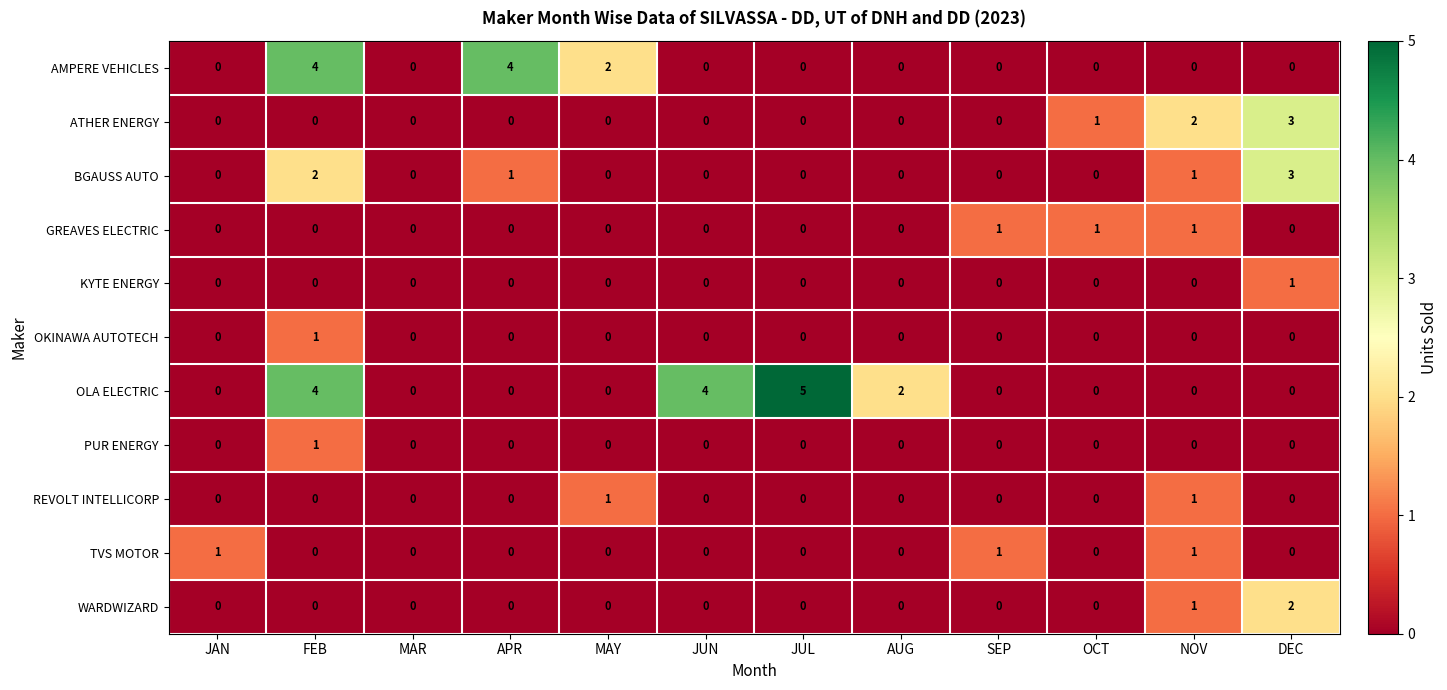

What is the difference between the maximum and minimum values in the BGAUSS AUTO series?

3